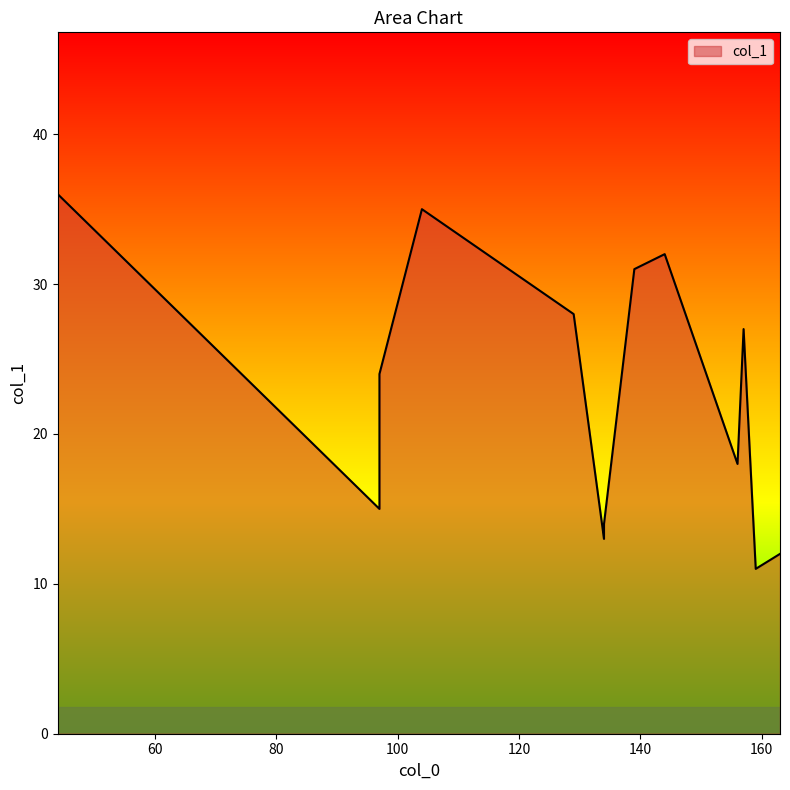

Rank the categories by value from highest to lowest.

44, 104, 144, 139, 129, 157, 97, 156, 97, 134, 134, 163, 159